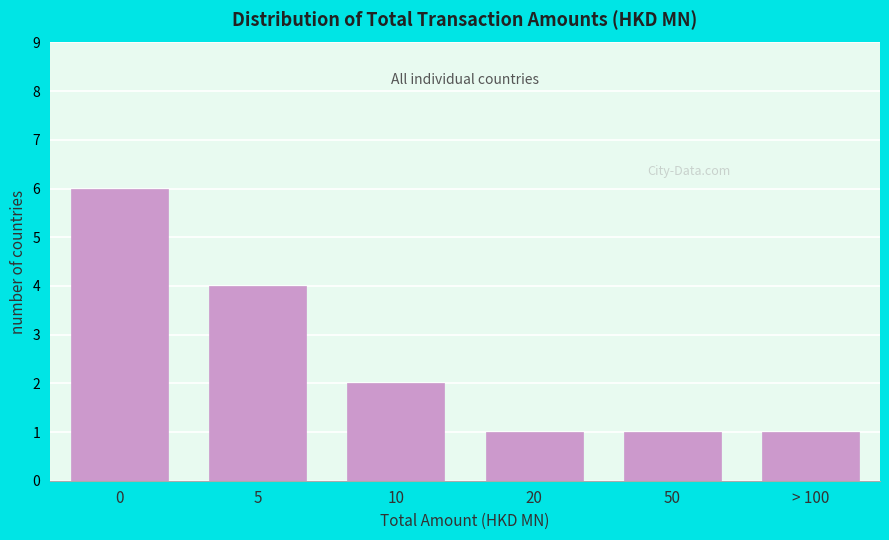

Reading left to right, transcribe all the data shown in this chart.

0=6	5=4	10=2	20=1	50=1	> 100=1